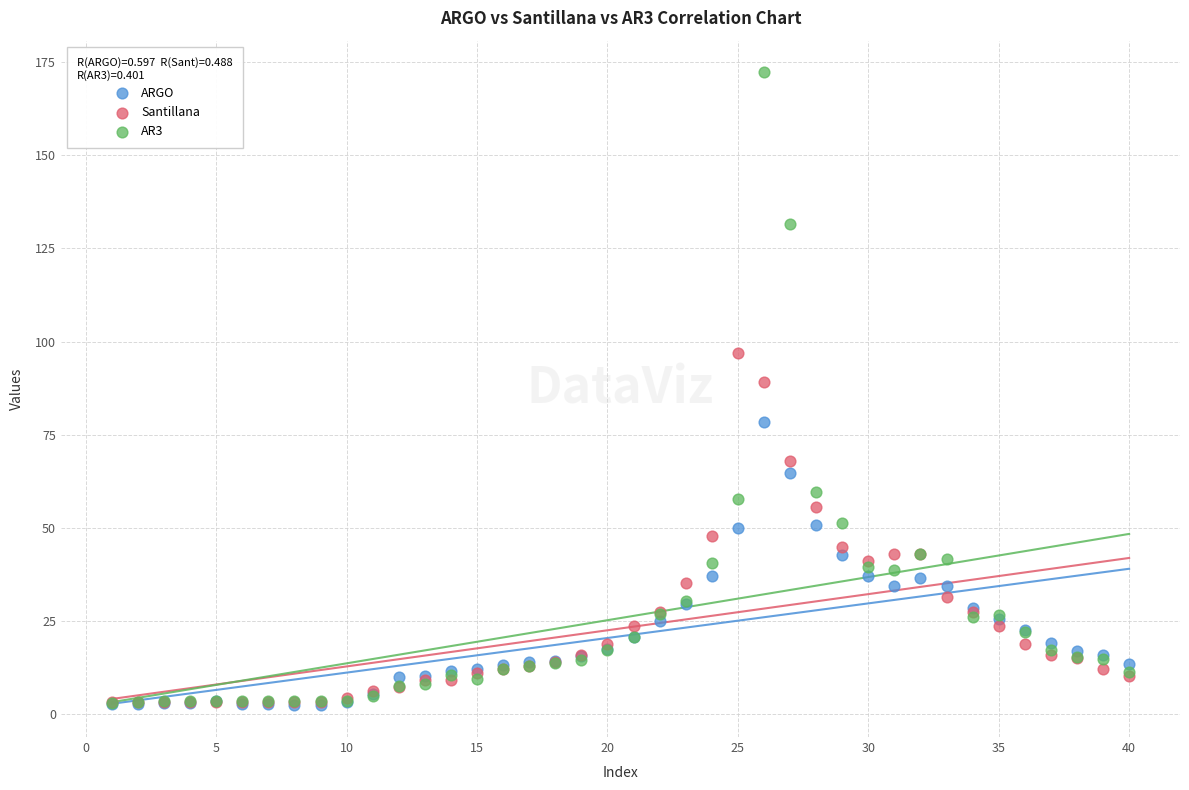

Across all series, what Y value is closest to 87?

89.2